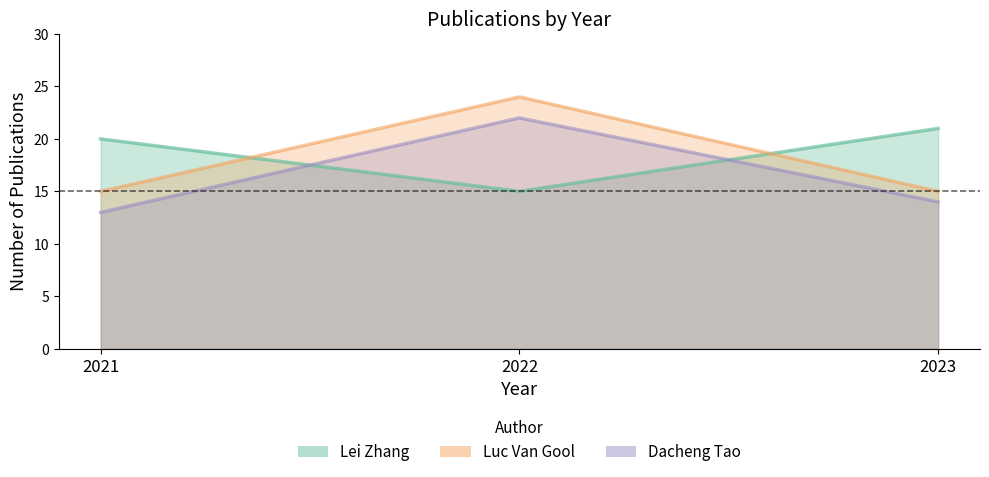

What is the spread (max minus min) of values at 2021?

7